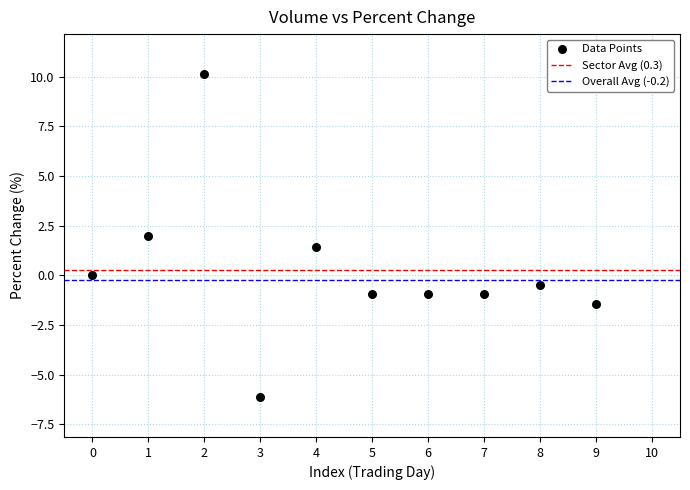

What is the range of Y values (max minus min)?

16.3